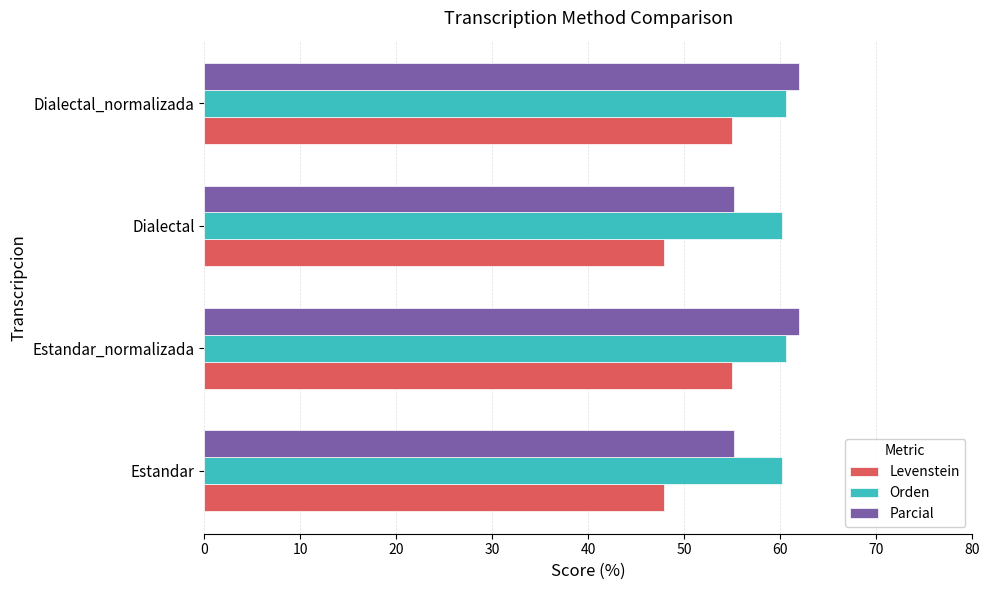

What value does the Orden series have at Estandar_normalizada?

60.6